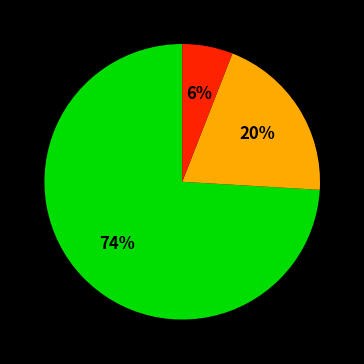

Count the number of slices in the pie.

3